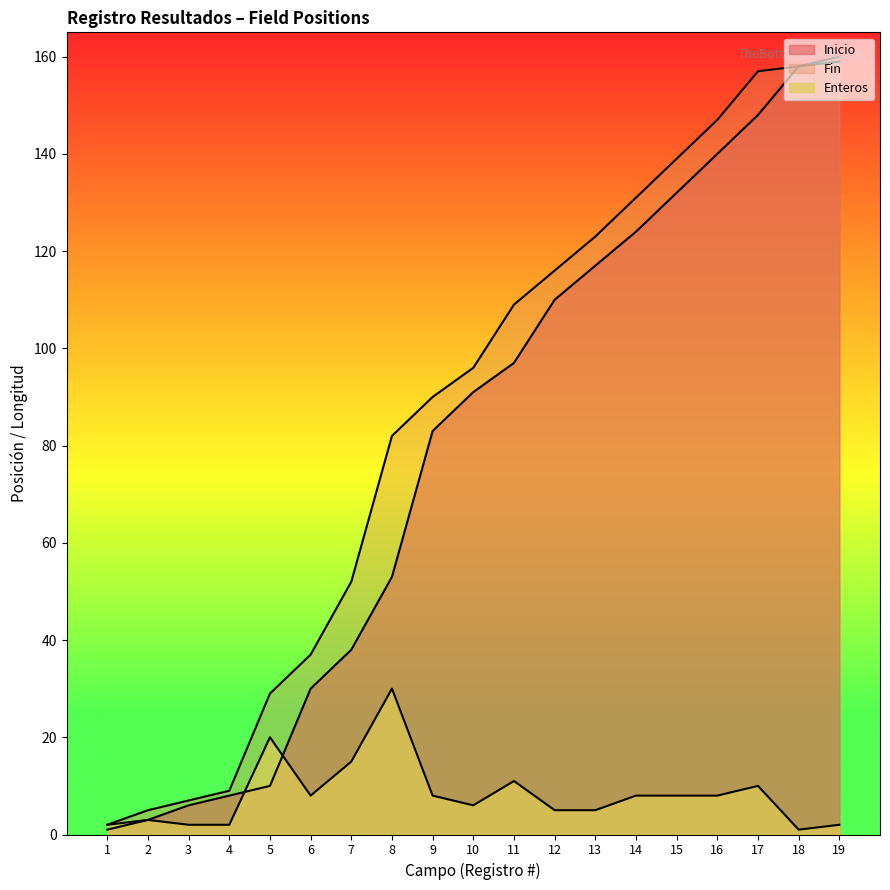

Does the chart have visible grid lines?

No